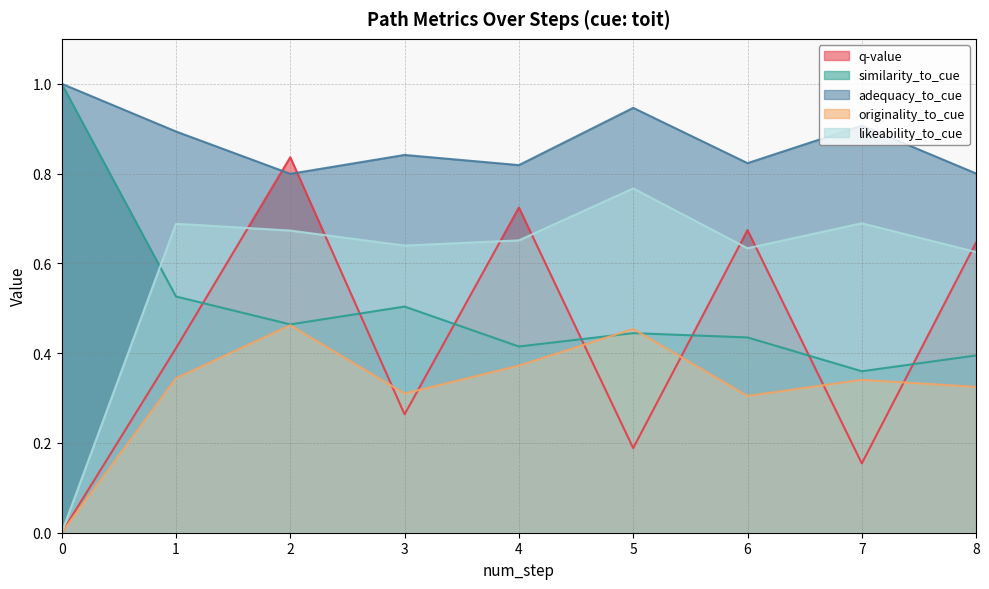

In q-value, how many points are lower than both neighbors (excluding endpoints)?

3